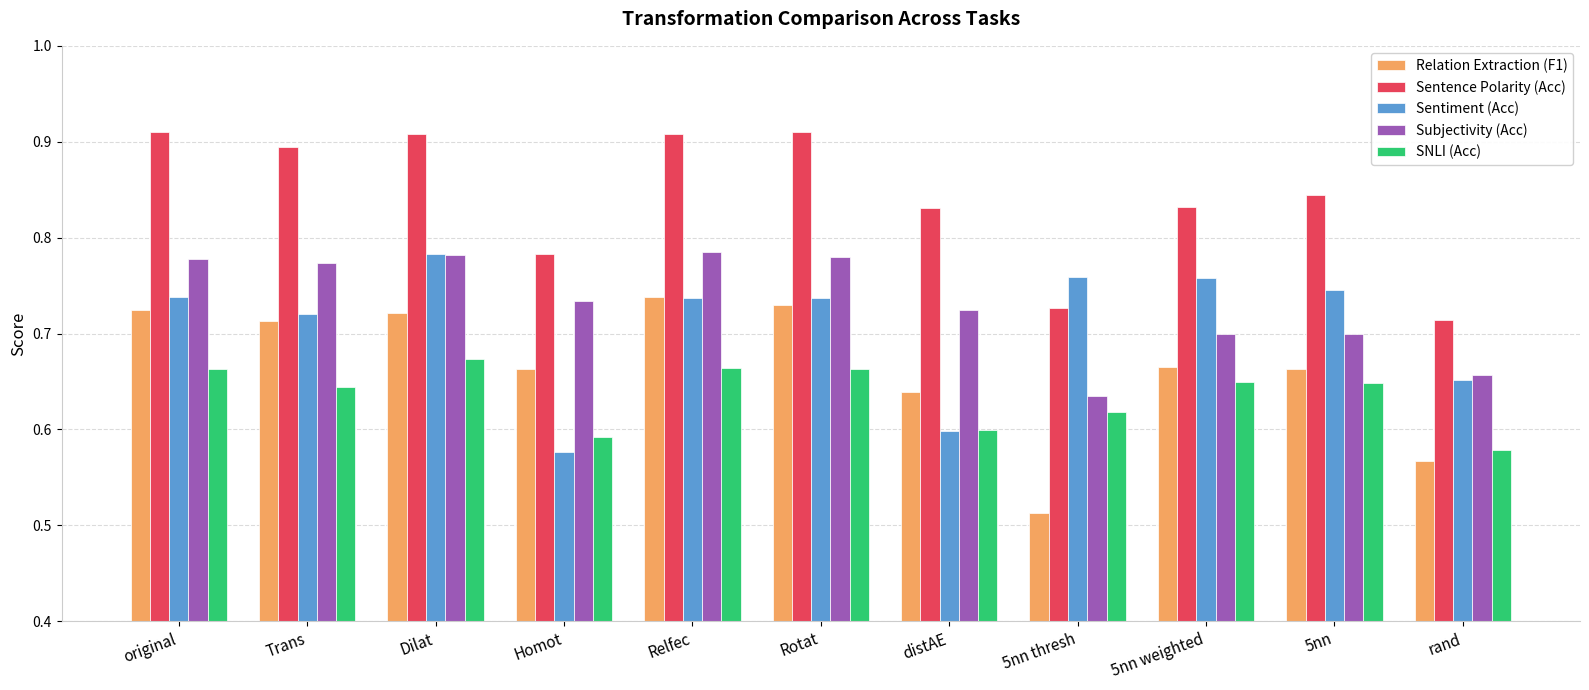

At which label does SNLI (Acc) reach its minimum?

rand